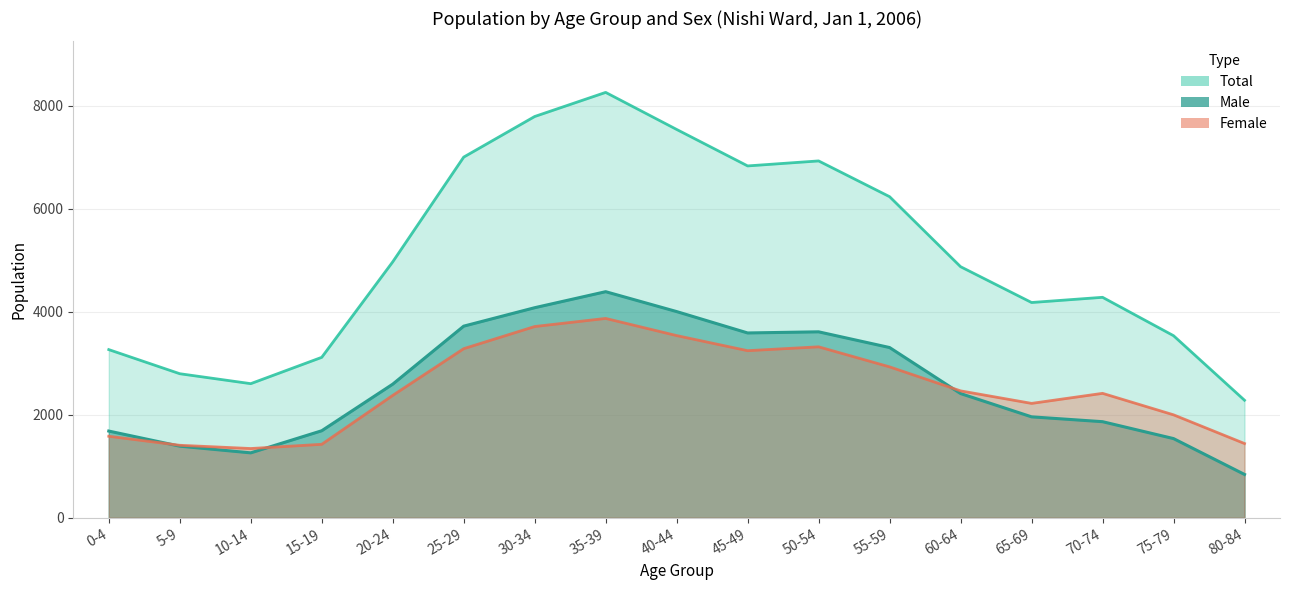

True or false: Male and Total intersect in this chart.

False